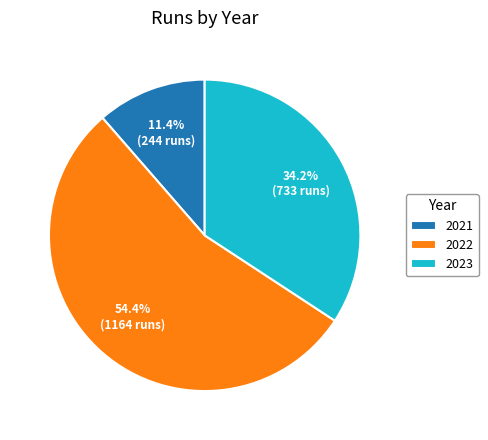

Does any single category account for the majority?

Yes